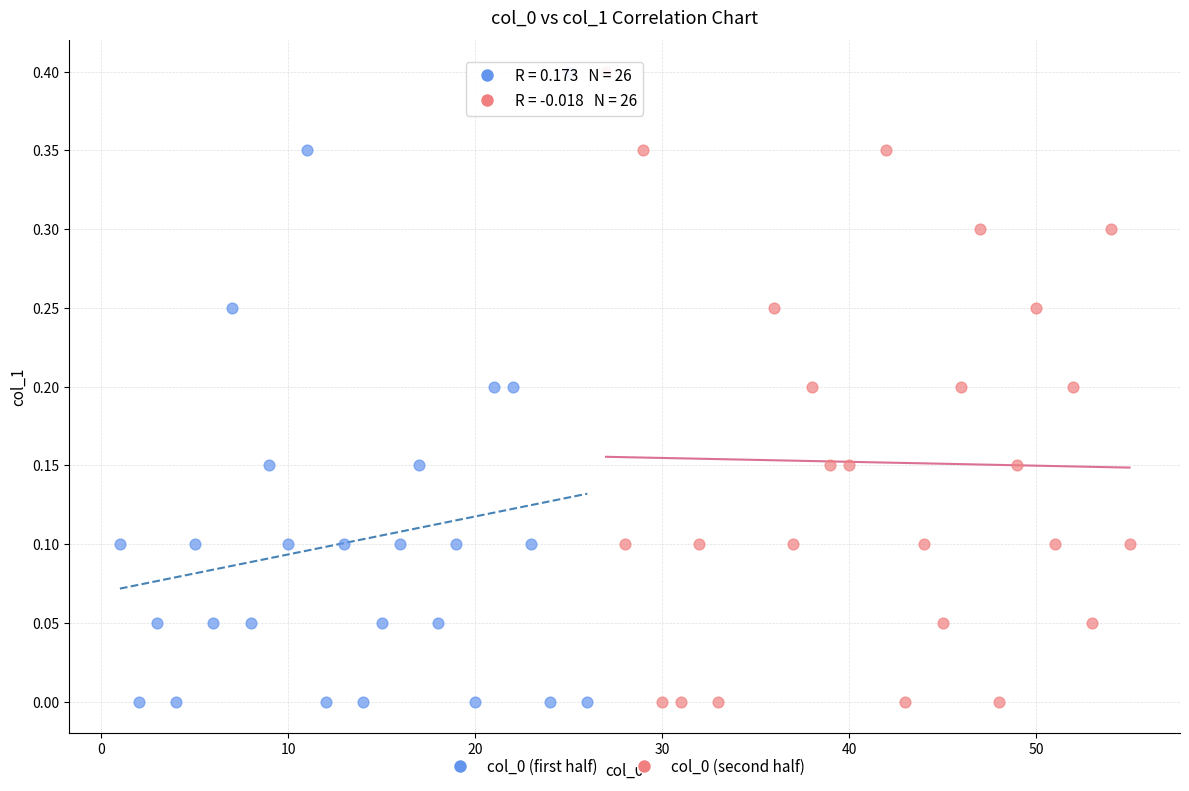

What are all the series names shown in the legend?

col_0 (first half), col_0 (second half)